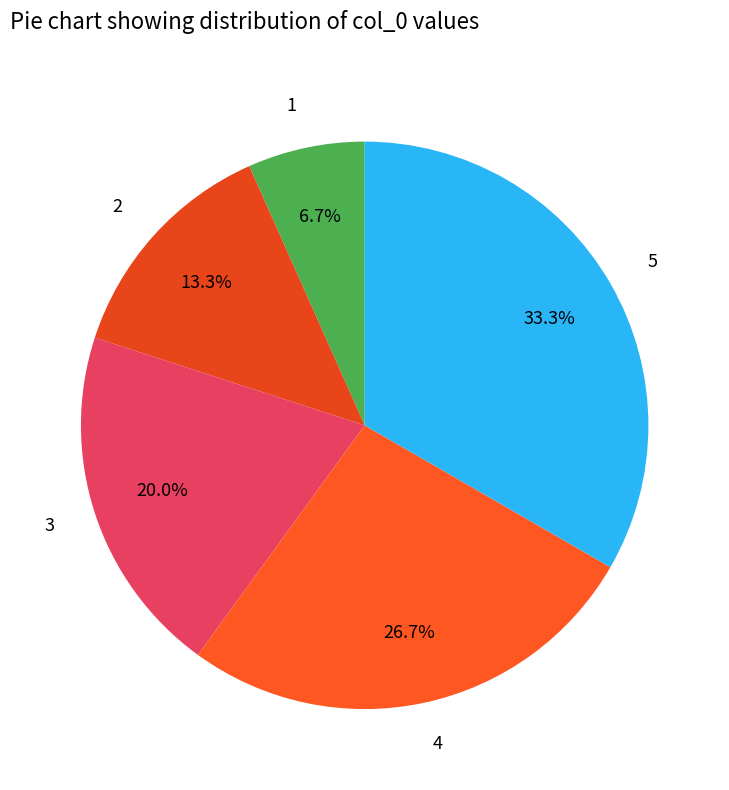

What portion of the pie excludes 1?

93.3%